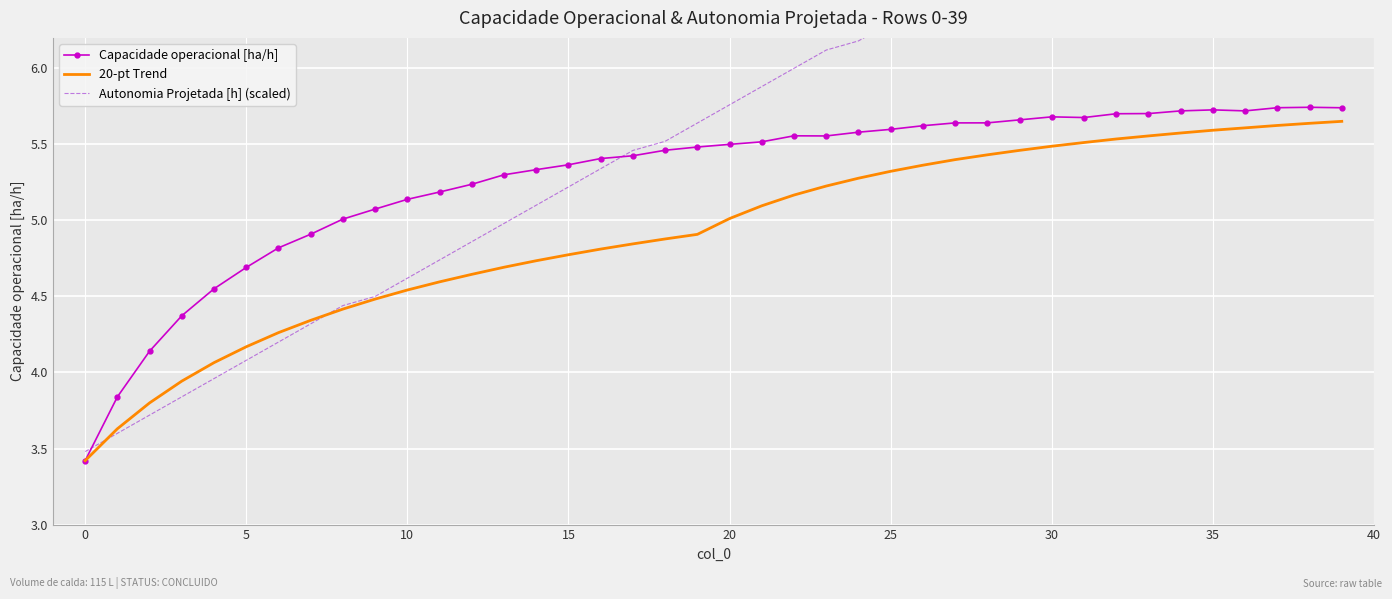

What is the lowest value of the 20-pt Trend series?

3.4